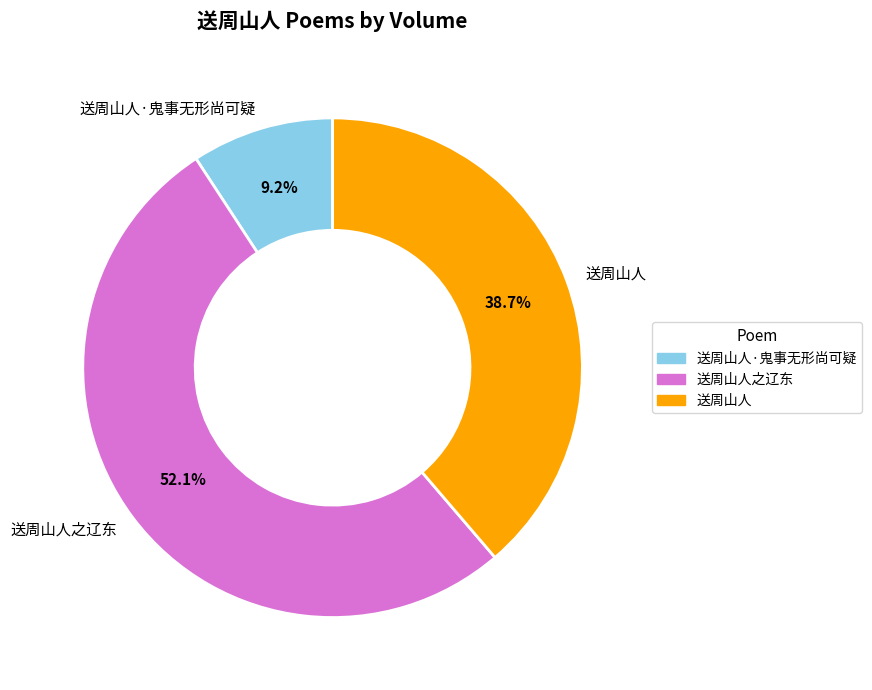

The 送周山人·鬼事无形尚可疑 slice represents 19% of the pie. True or false?

False